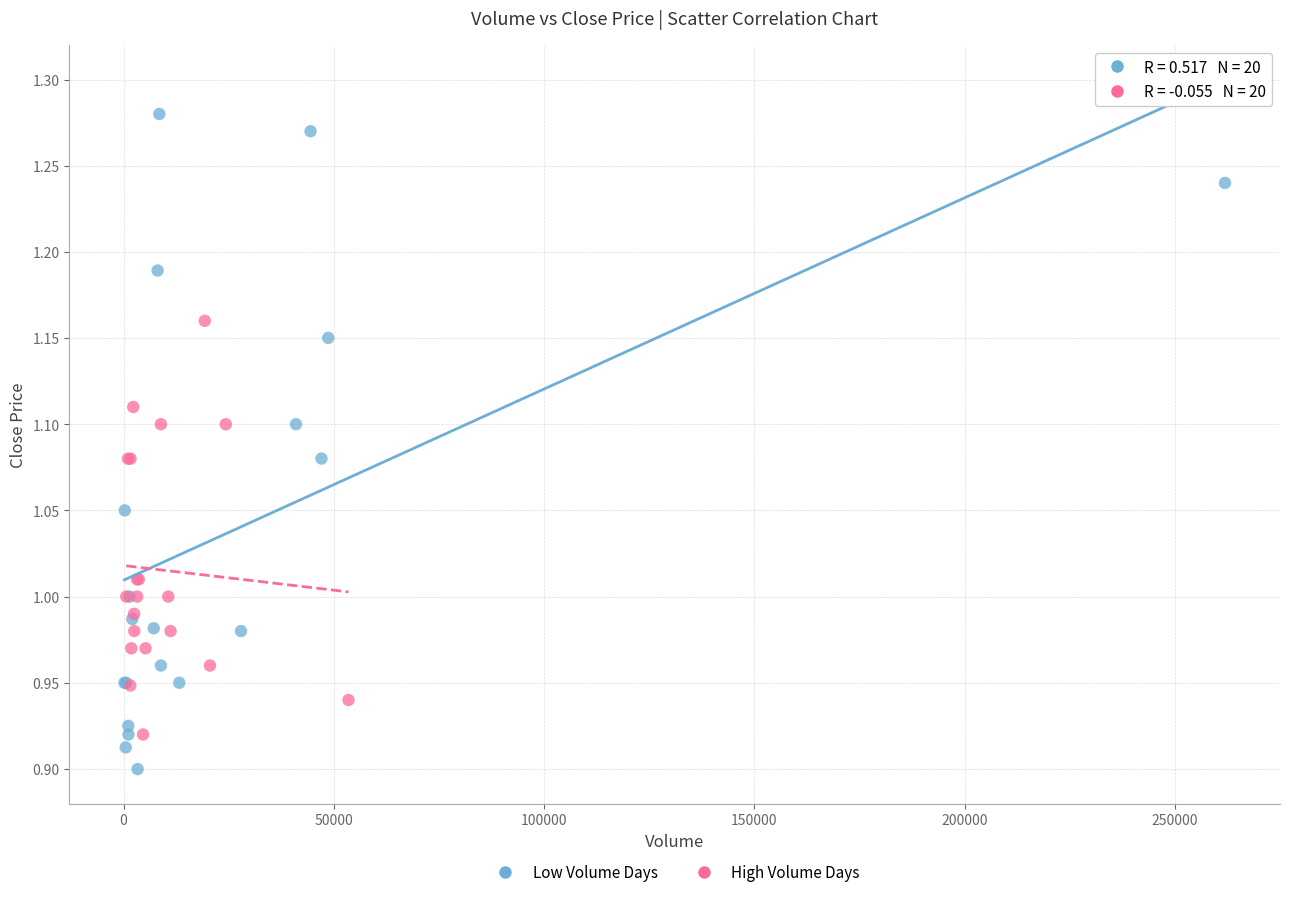

Which series reaches the minimum Y coordinate?

Low Volume Days